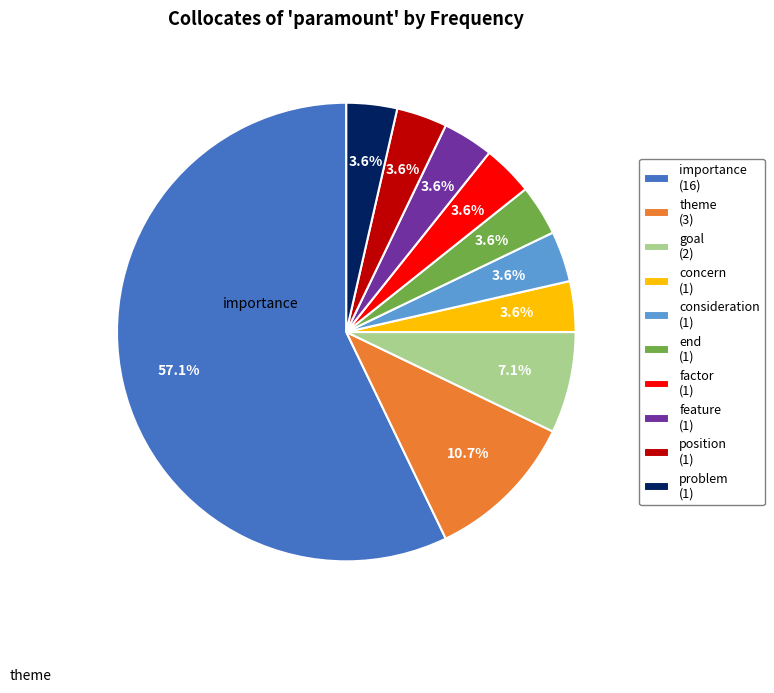

What is the ratio of the value at consideration (1) to the value at position (1)?

1.0